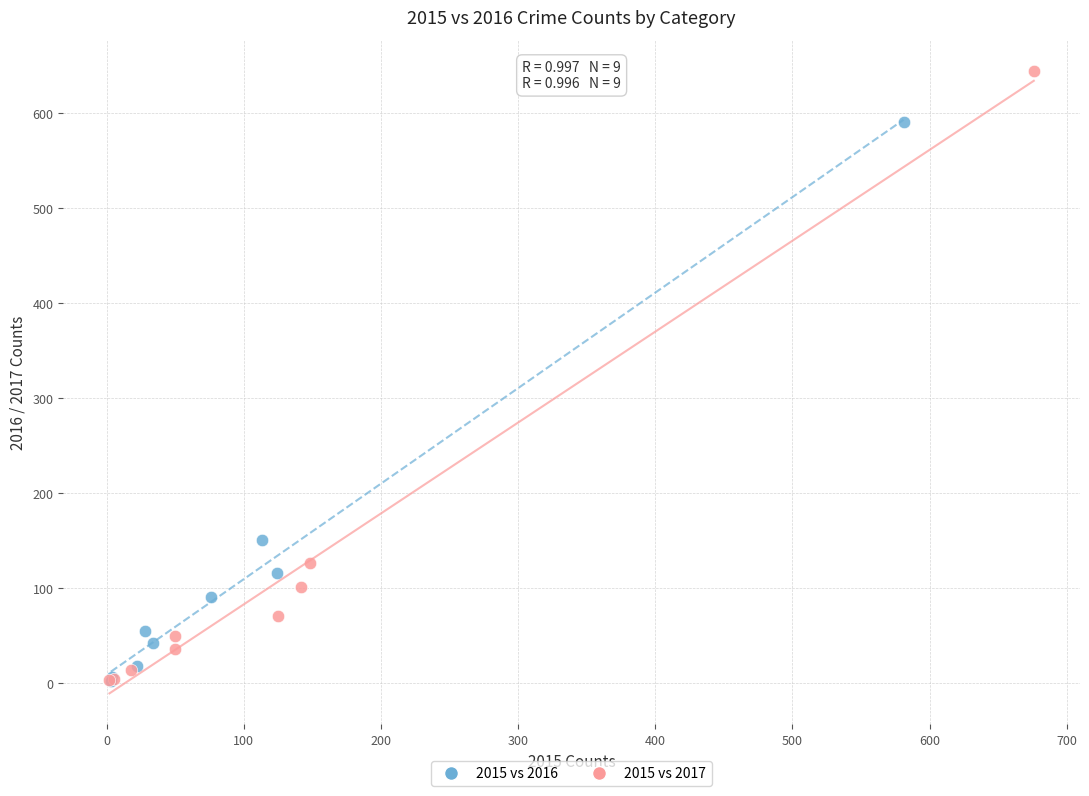

Which series has the largest Y range (max minus min)?

2015 vs 2017